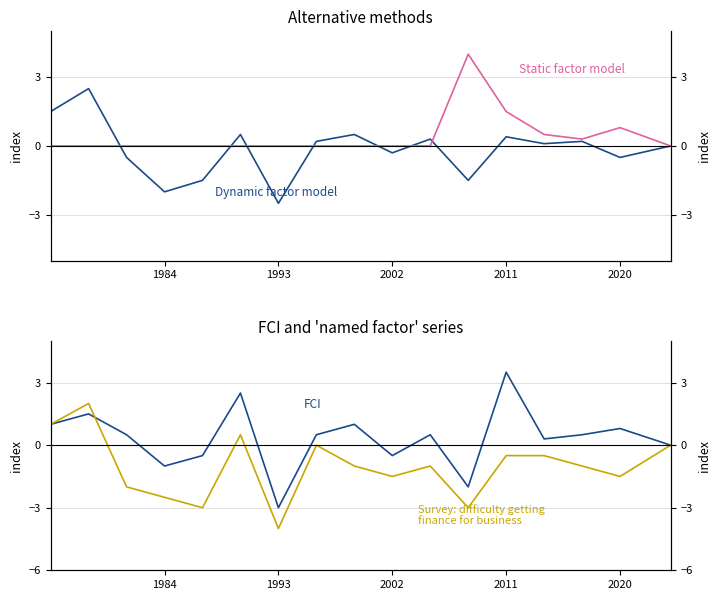

Which series has the largest total across all categories?

Static factor model